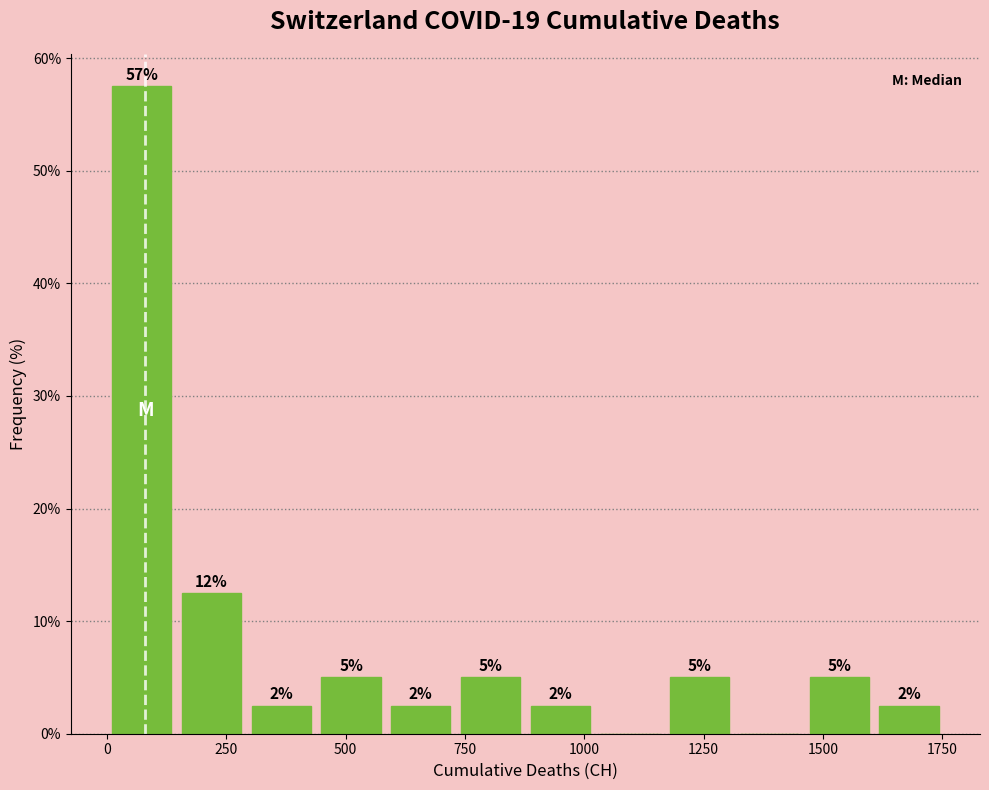

Read against the x-axis, roughly where is the centre of the tallest bar?

50